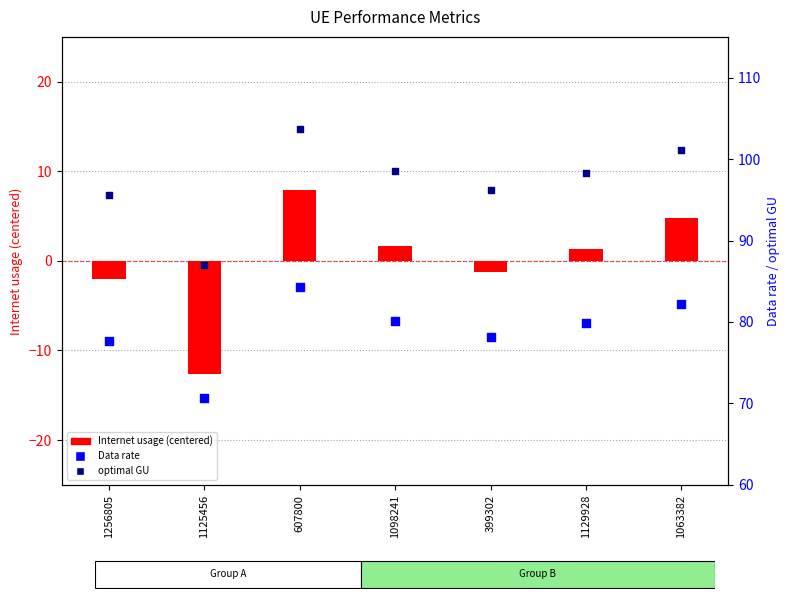

Which series contains the highest Y value?

optimal GU